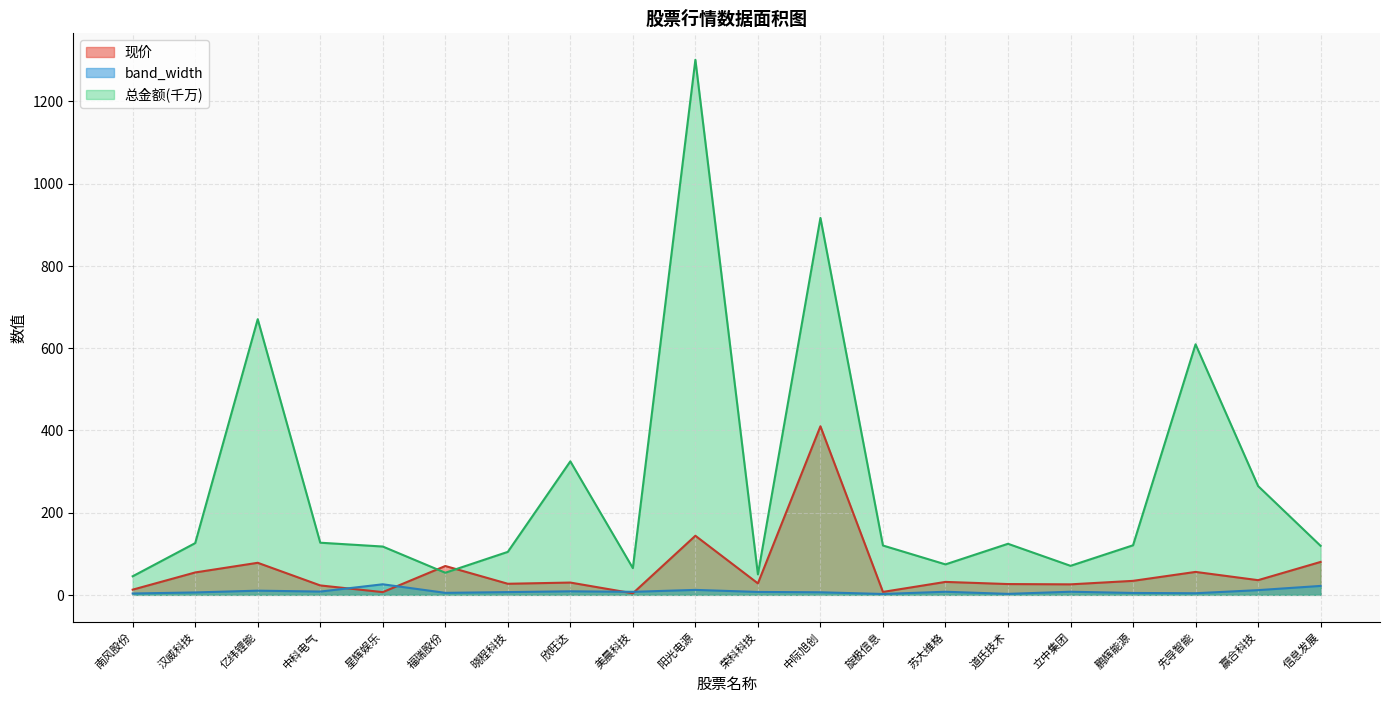

What is the sum of all band_width values?

167.5